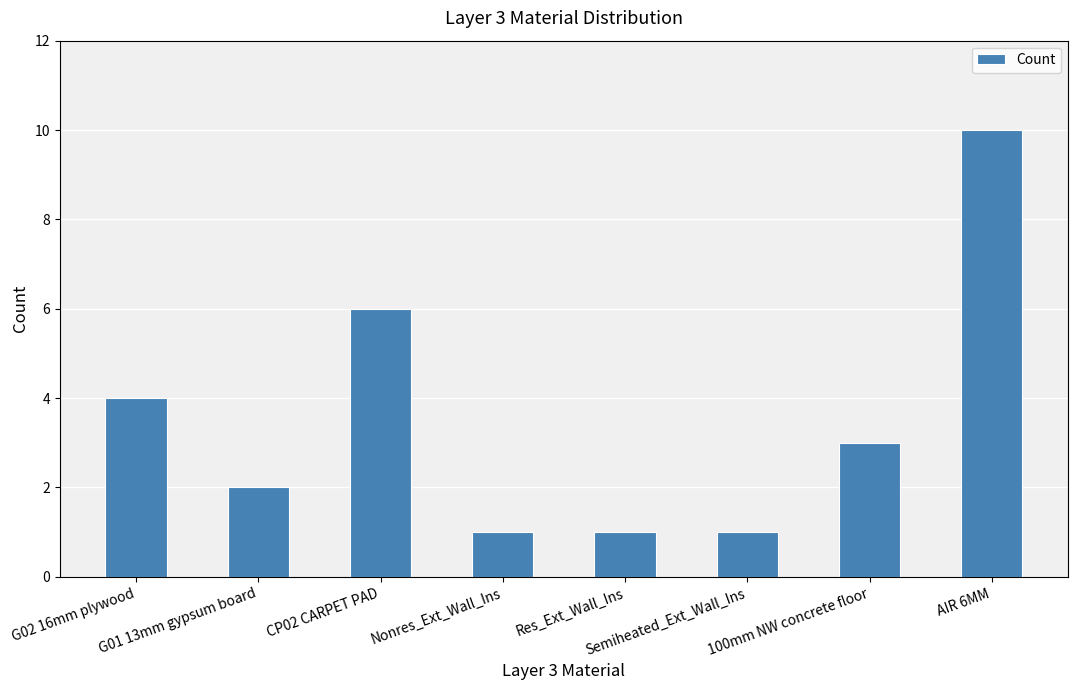

Reading right to left, what are all the values shown in this chart?

AIR 6MM=10	100mm NW concrete floor=3	Semiheated_Ext_Wall_Ins=1	Res_Ext_Wall_Ins=1	Nonres_Ext_Wall_Ins=1	CP02 CARPET PAD=6	G01 13mm gypsum board=2	G02 16mm plywood=4